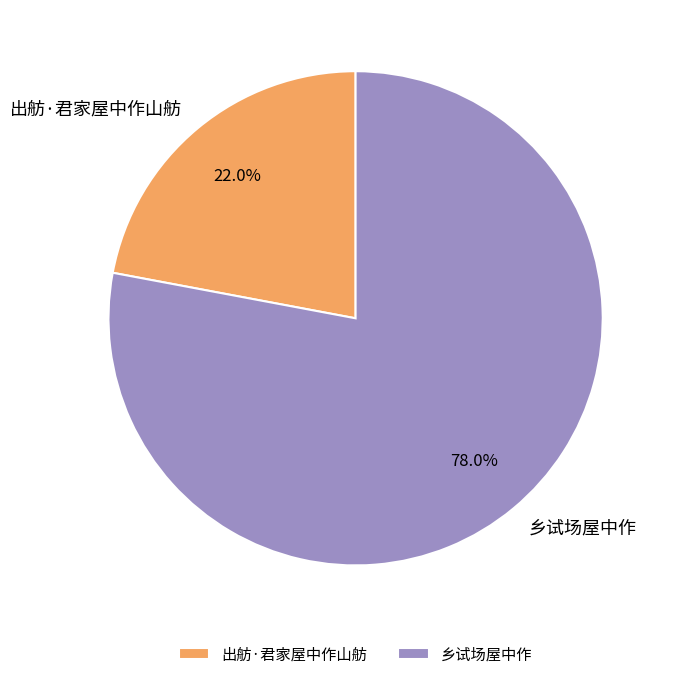

What is the ratio of the value at 出舫·君家屋中作山舫 to the value at 乡试场屋中作?

0.3